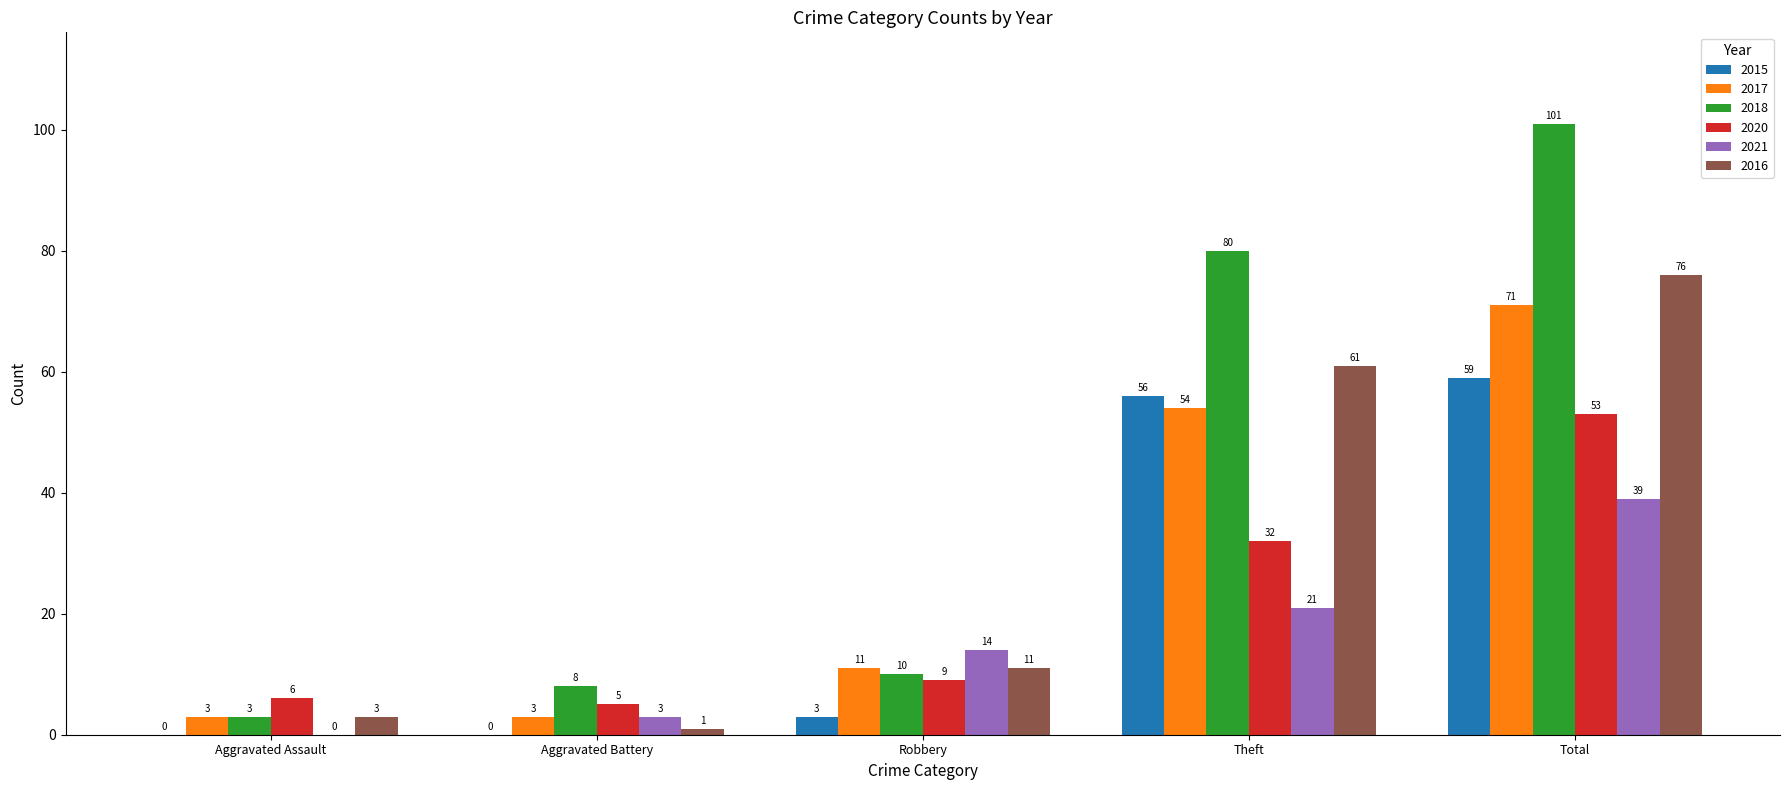

Between Aggravated Assault and Theft, which series saw the biggest shift?

2018